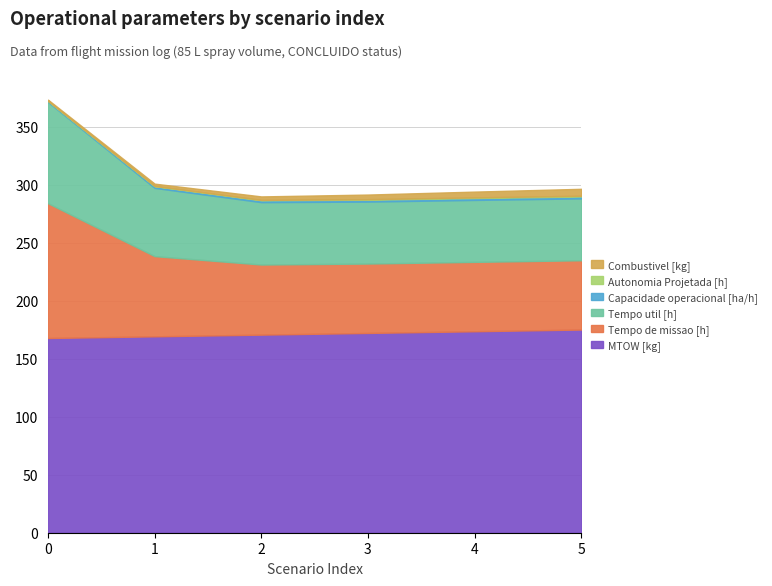

Reading left to right, extract all data points from this chart.

Capacidade operacional [ha/h]: 0.9	1.4	1.7	1.7	1.7	1.7
Autonomia Projetada [h]: 0.1	0.2	0.3	0.4	0.5	0.6
Combustivel [kg]: 1.0	2.0	3.0	4.0	5.0	6.0
Tempo util [h]: 87.3	58.9	53.8	53.4	53.4	53.3
Tempo de missao [h]: 116.2	69.2	60.5	59.8	59.8	59.7
MTOW [kg]: 167.9	169.3	170.8	172.2	173.7	175.2